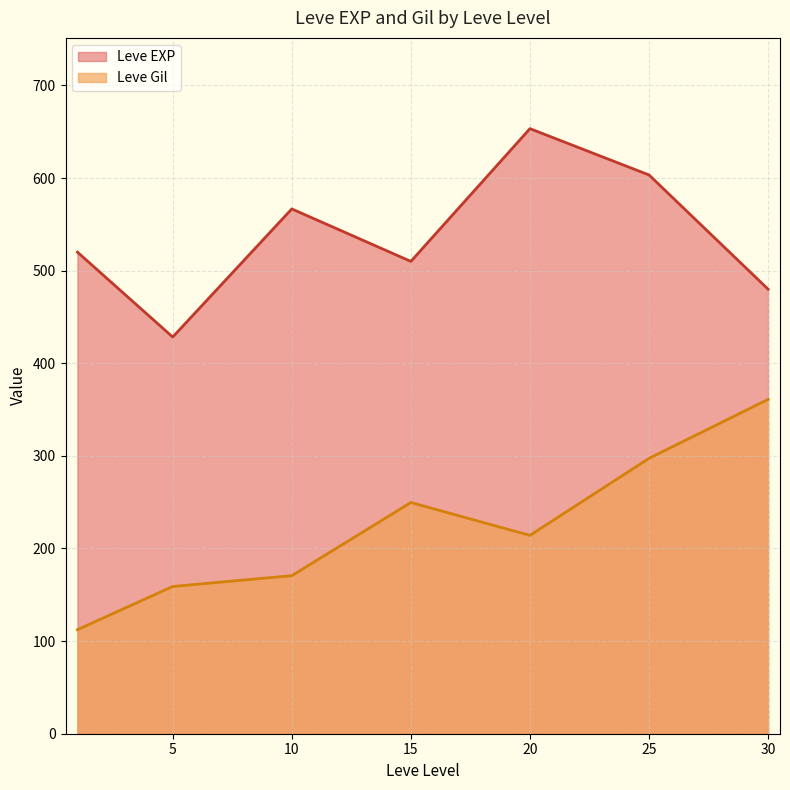

What is the difference between the maximum and minimum values in the Leve EXP series?

225.0